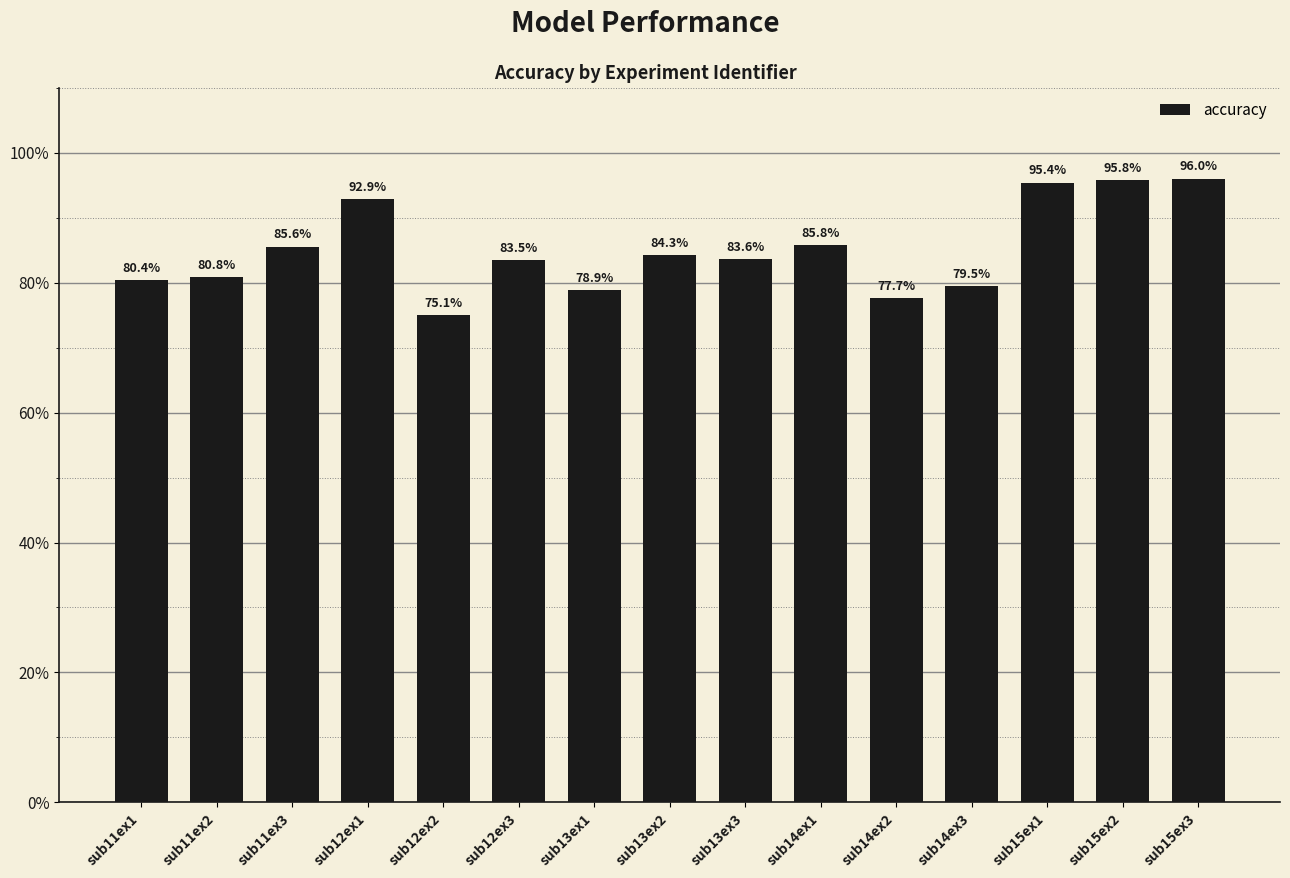

List the labels in order of value, smallest first.

sub12ex2, sub14ex2, sub13ex1, sub14ex3, sub11ex1, sub11ex2, sub12ex3, sub13ex3, sub13ex2, sub11ex3, sub14ex1, sub12ex1, sub15ex1, sub15ex2, sub15ex3